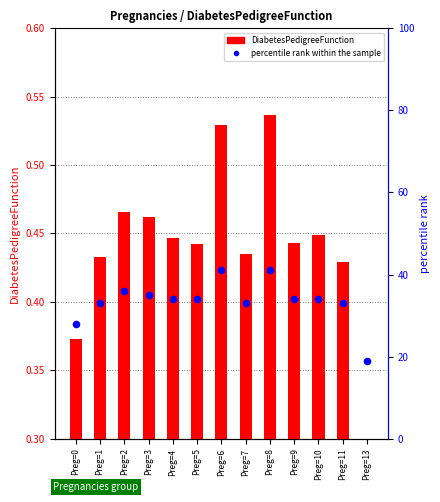

Which series reaches the maximum Y coordinate?

percentile rank within the sample